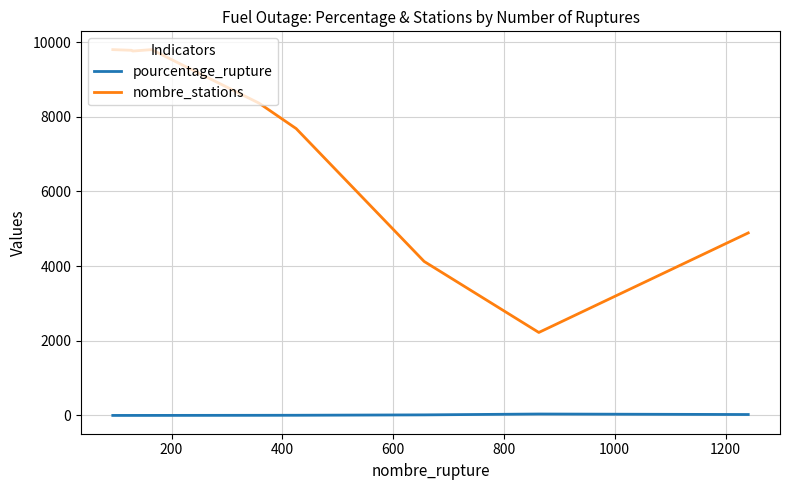

True or false: nombre_stations and pourcentage_rupture intersect in this chart.

False